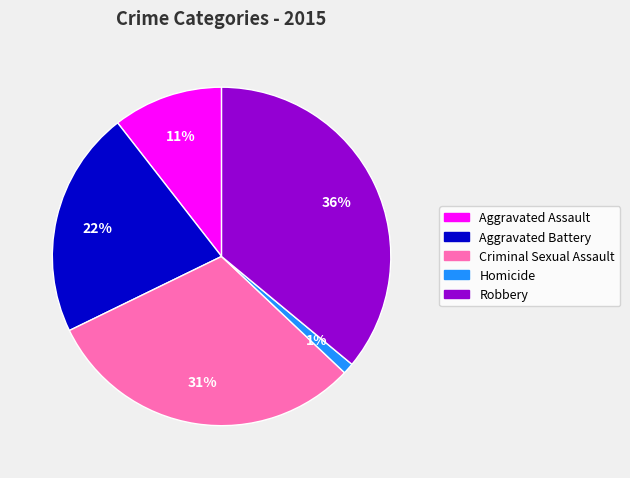

To the nearest percent, what is the difference between the largest and smallest slice percentages?

35%